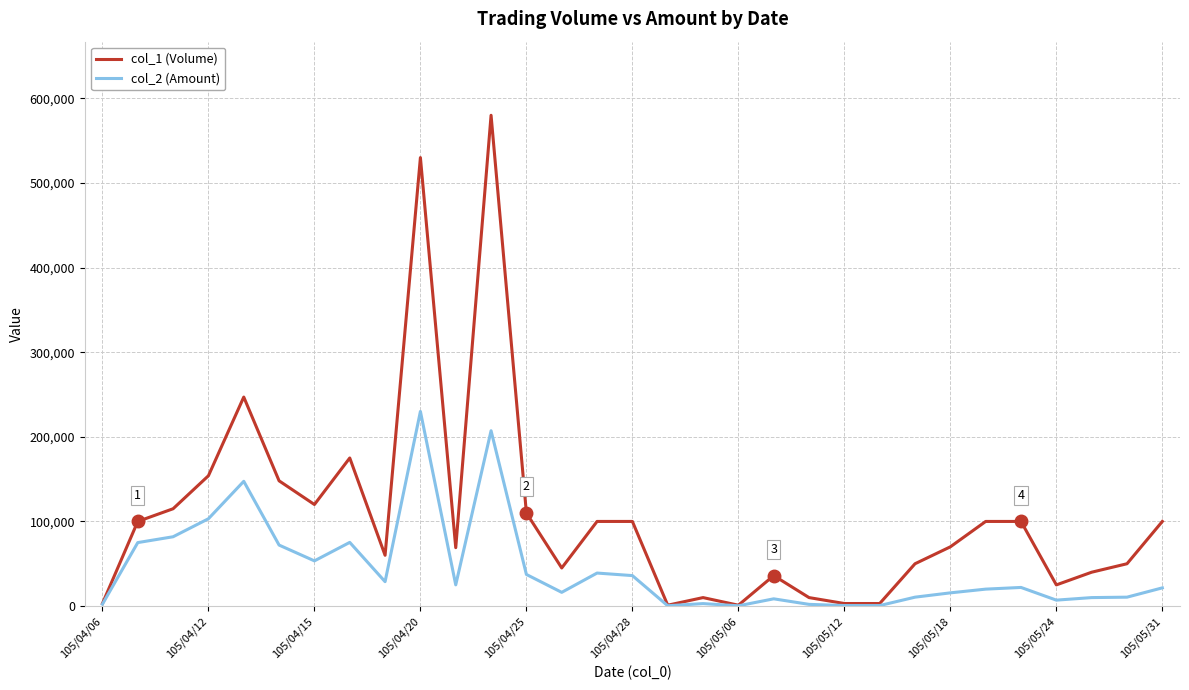

Which series has the largest total across all categories?

col_1 (Volume)